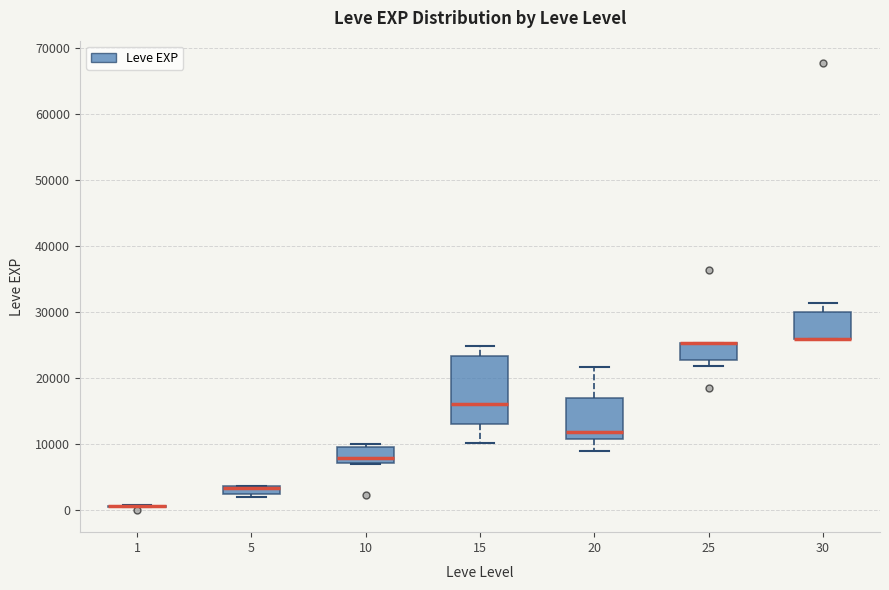

Comparing the boxes themselves (not the whiskers), which one is the tallest?

15